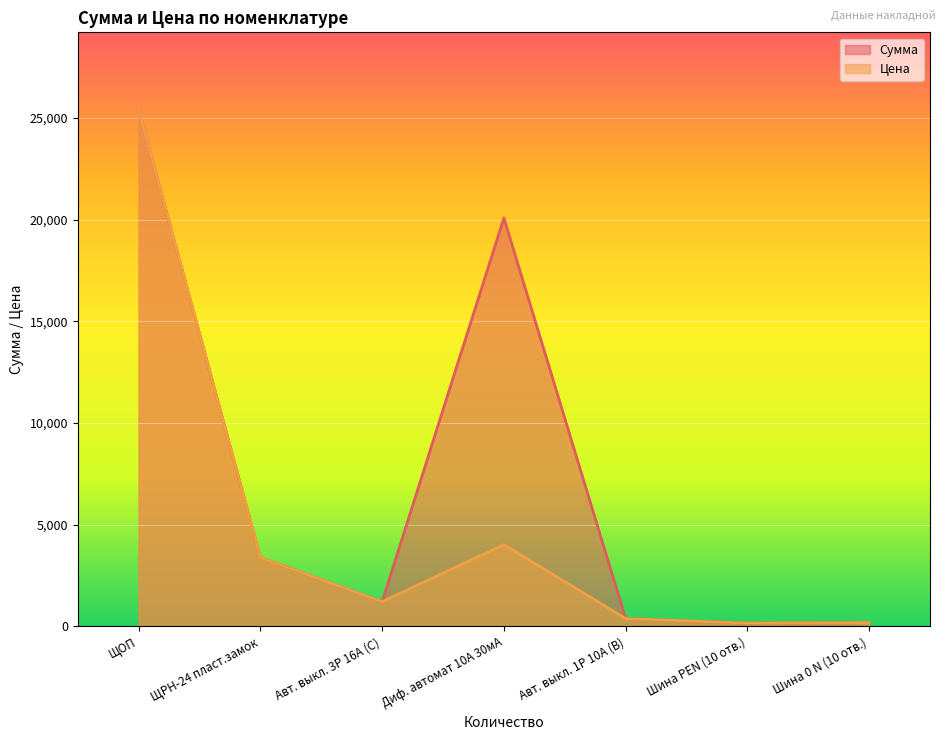

What is the maximum value for Цена?

25400.2